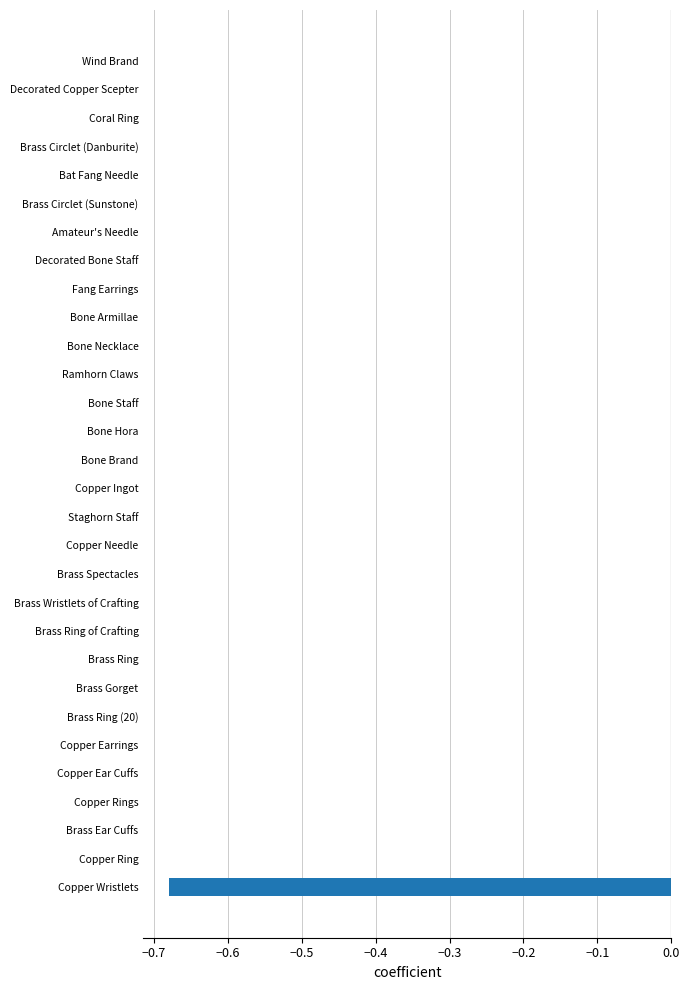

Count the number of categories in the chart.

30